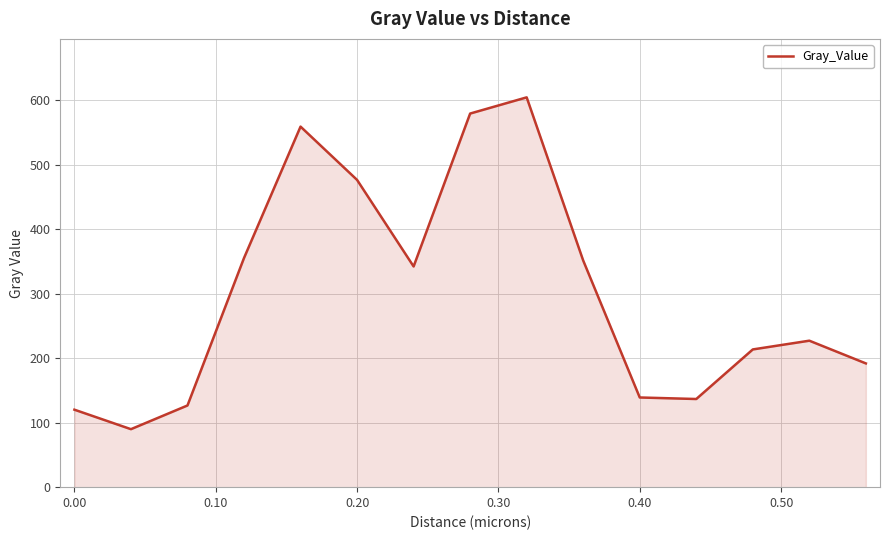

What is the difference between the maximum and minimum values?

514.8